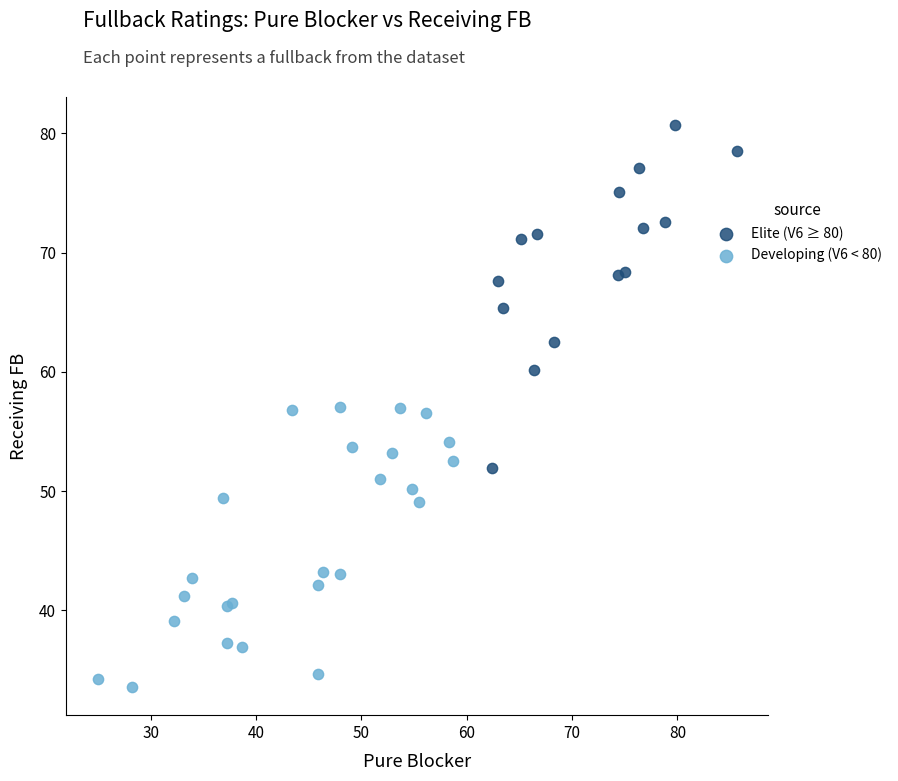

Which series has the largest Y range (max minus min)?

Elite (V6 ≥ 80)